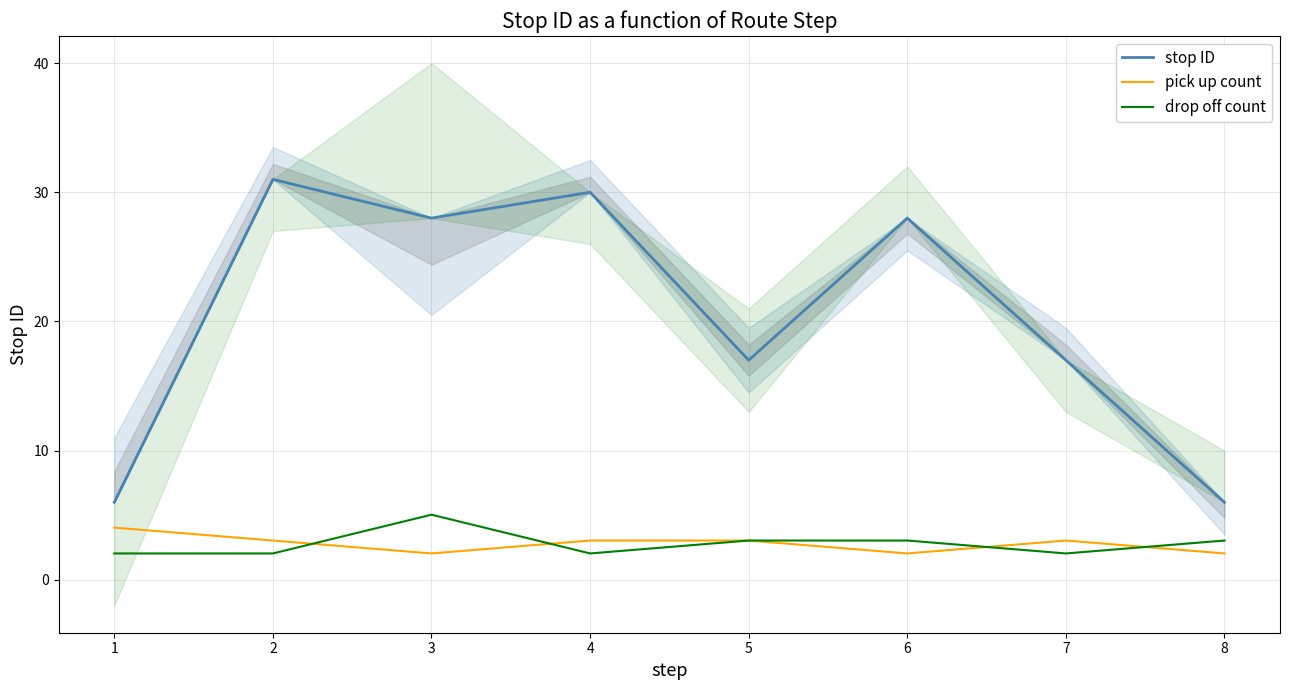

Where is the first local maximum for pick up count?

7